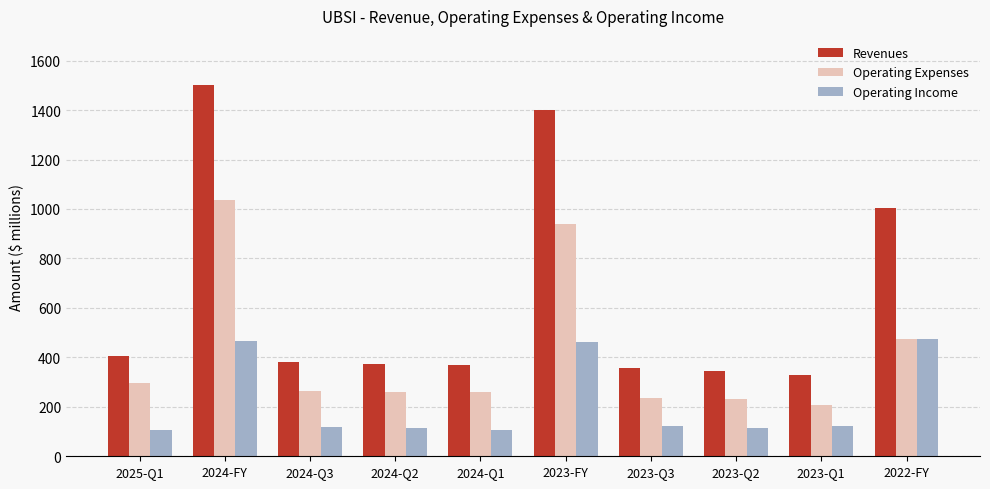

What is the label of the 4th bar from the right?

2023-Q3